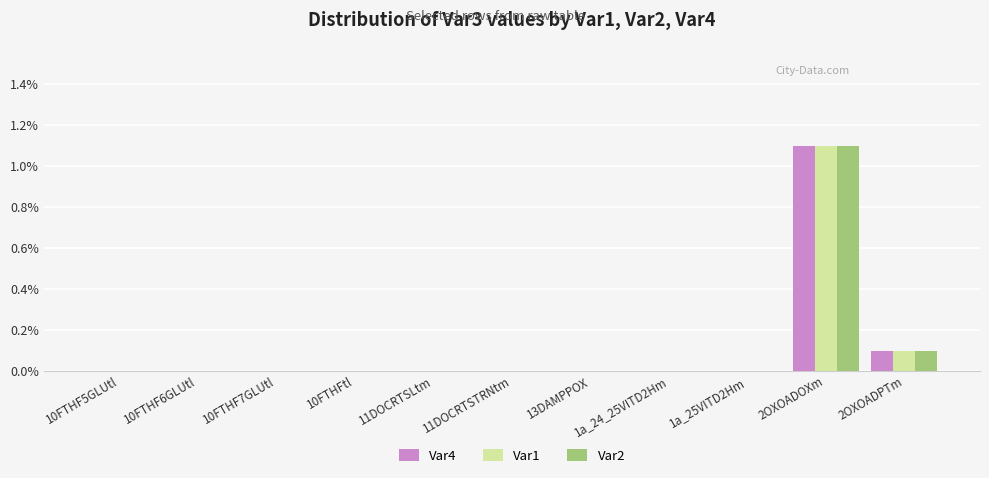

Which label corresponds to the largest value in the chart?

2OXOADOXm